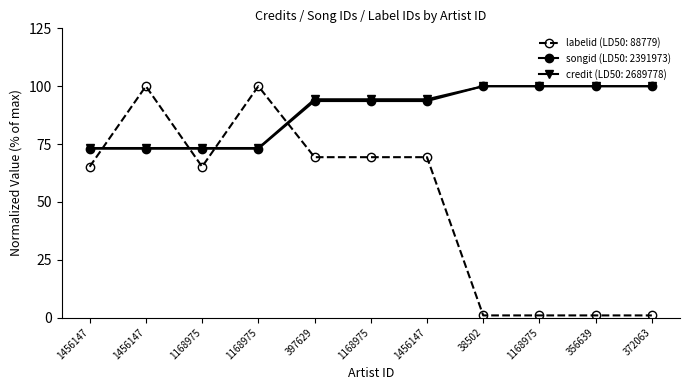

How many lines are shown in the chart?

3